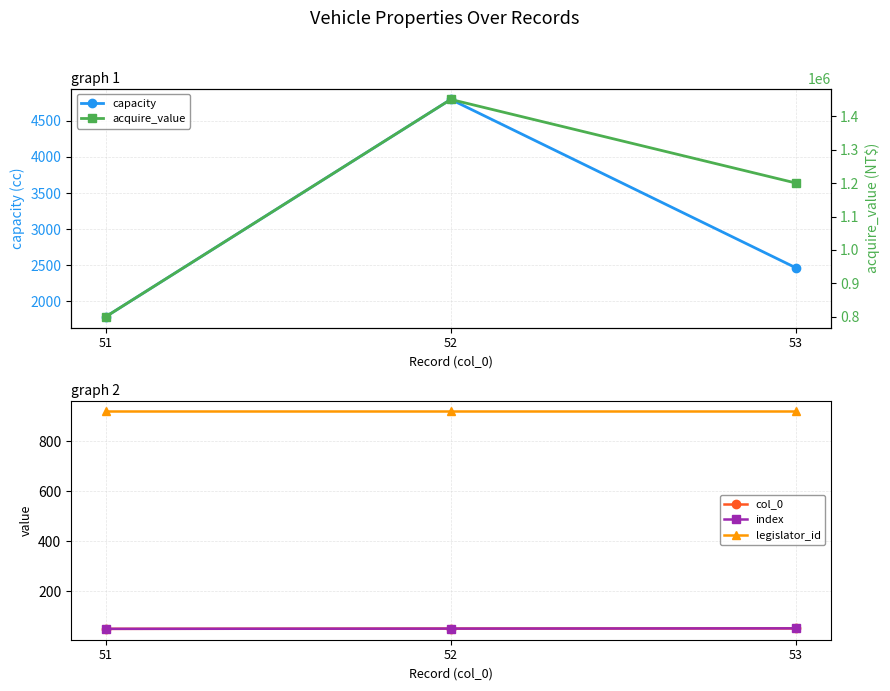

What is the difference between the maximum and minimum values in the capacity series?

3018